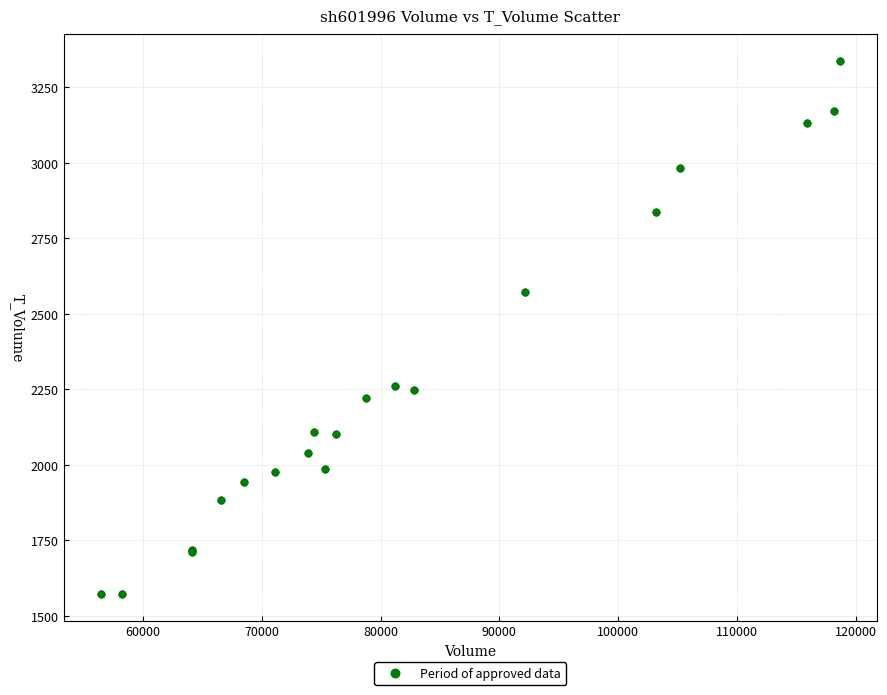

What Y value in the scatter plot is closest to 2455?

2572